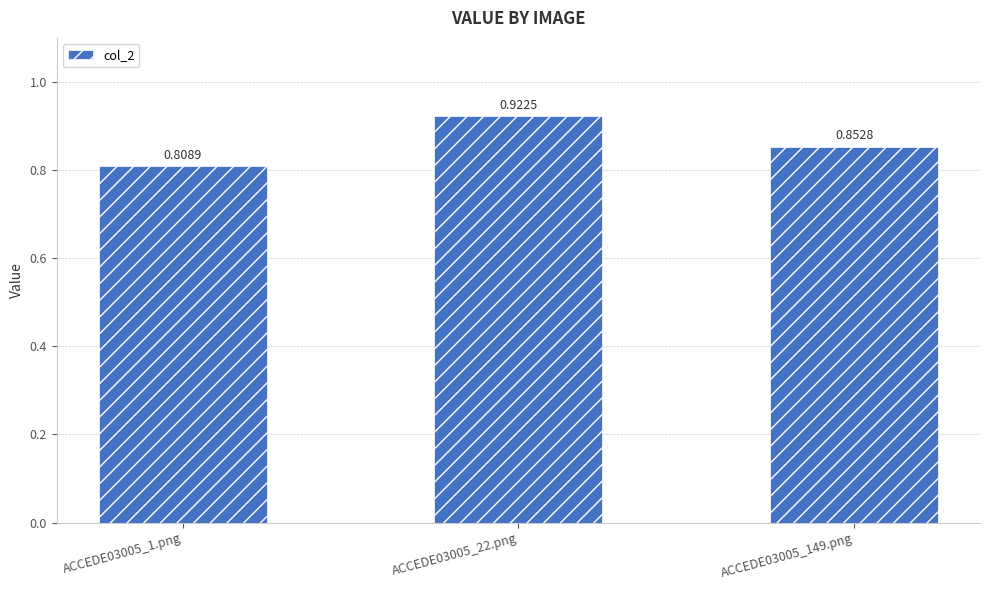

What is the sum of all values?

2.6